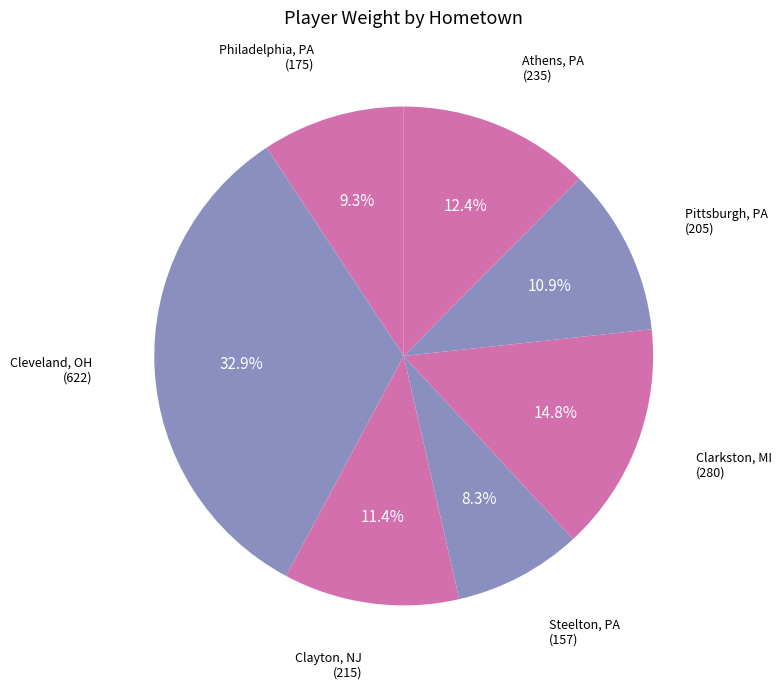

How many slices are in this pie chart?

7